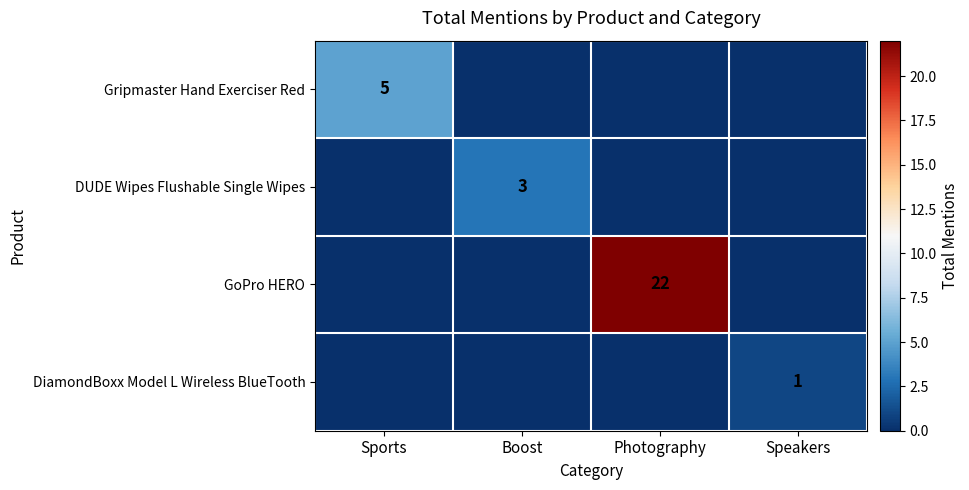

The value of DUDE Wipes Flushable Single Wipes at Boost is 3. True or false?

True